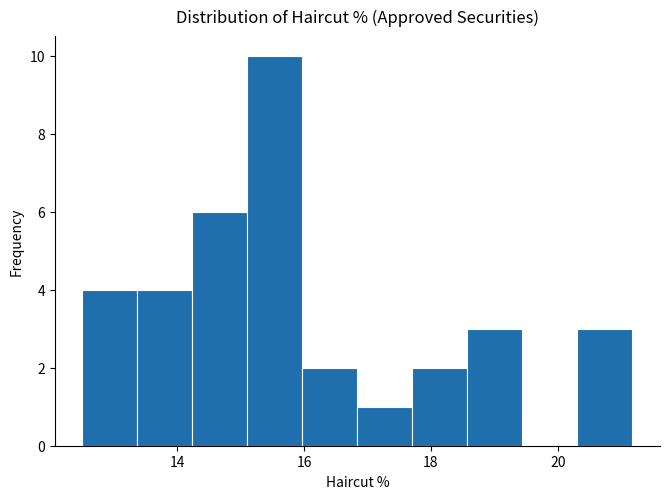

Over which range of the x-axis is the bar tallest?

15.2 to 16.0